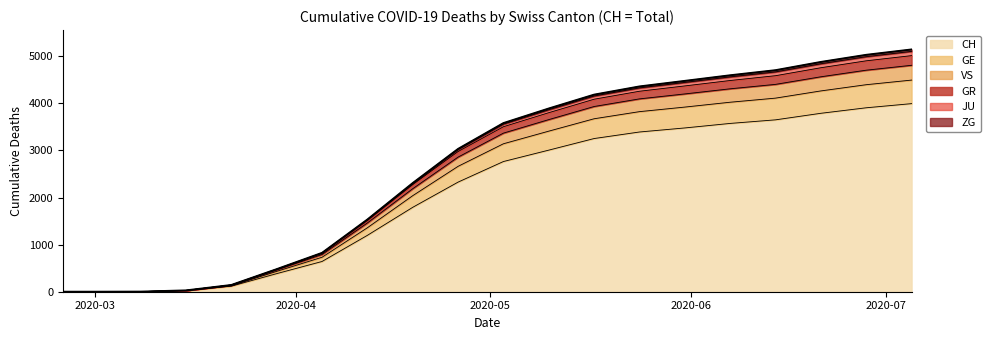

What is the maximum value for CH?

3993